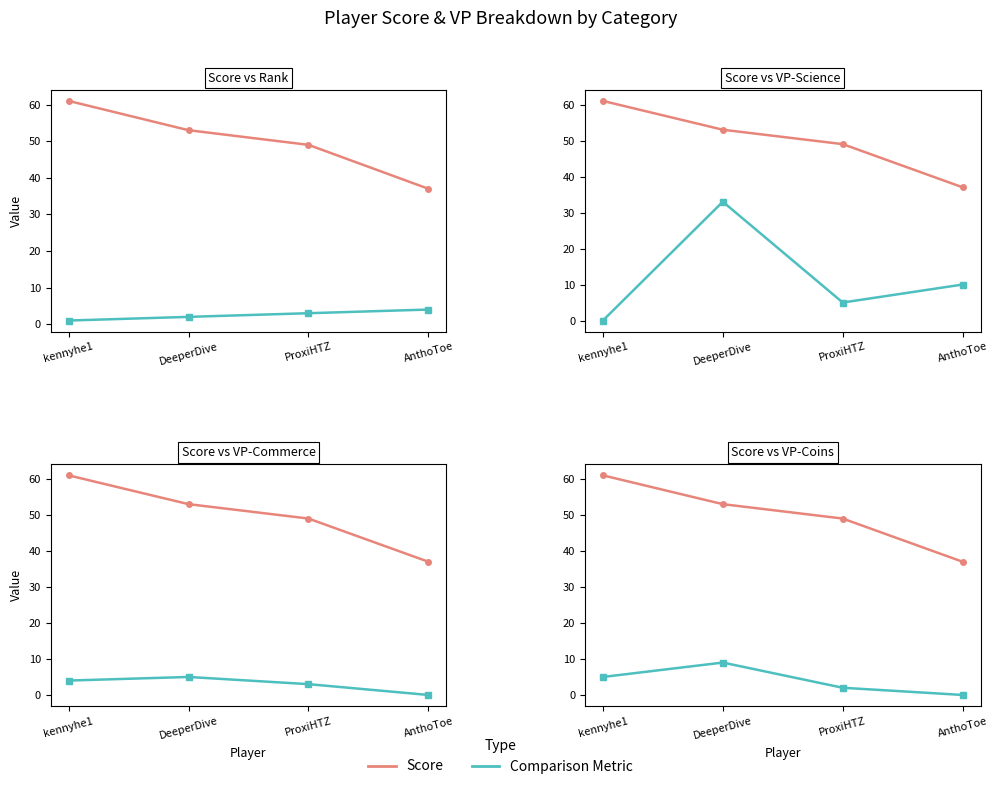

Which series has the widest spread of values?

VP - Science